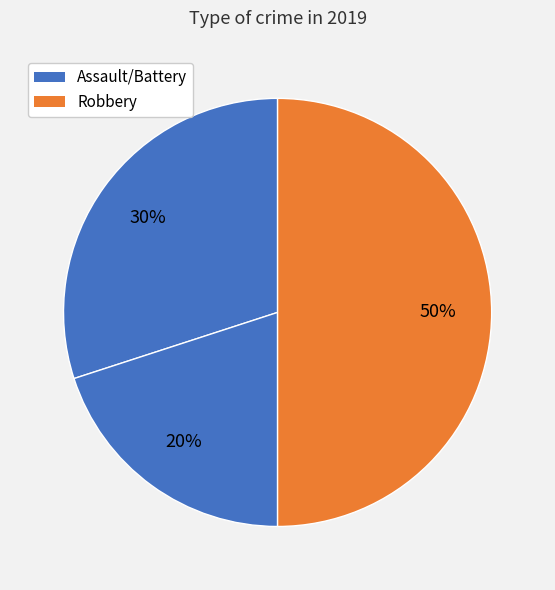

How many segments does this pie chart have?

3